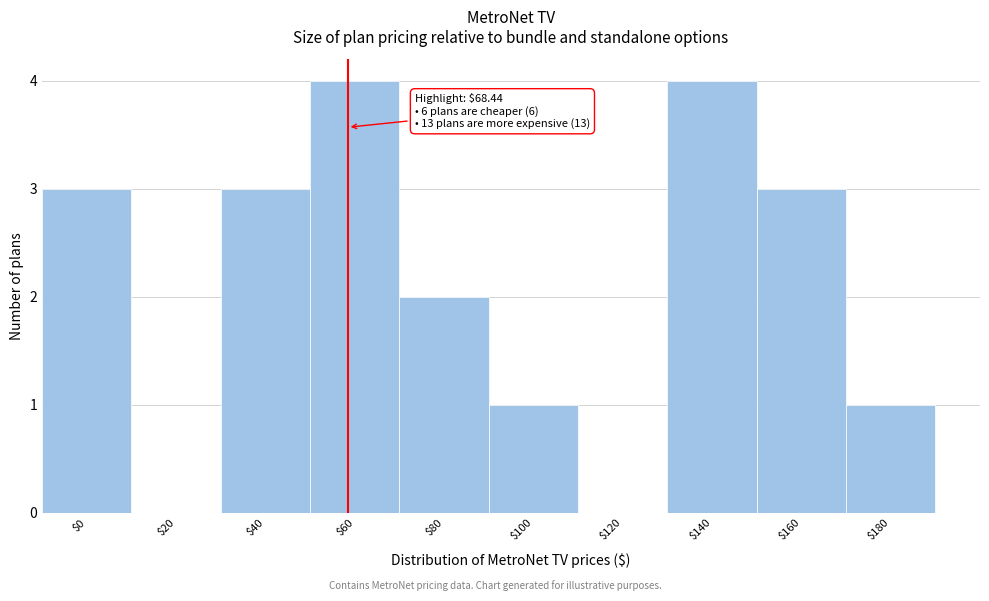

What is the greatest value displayed?

4